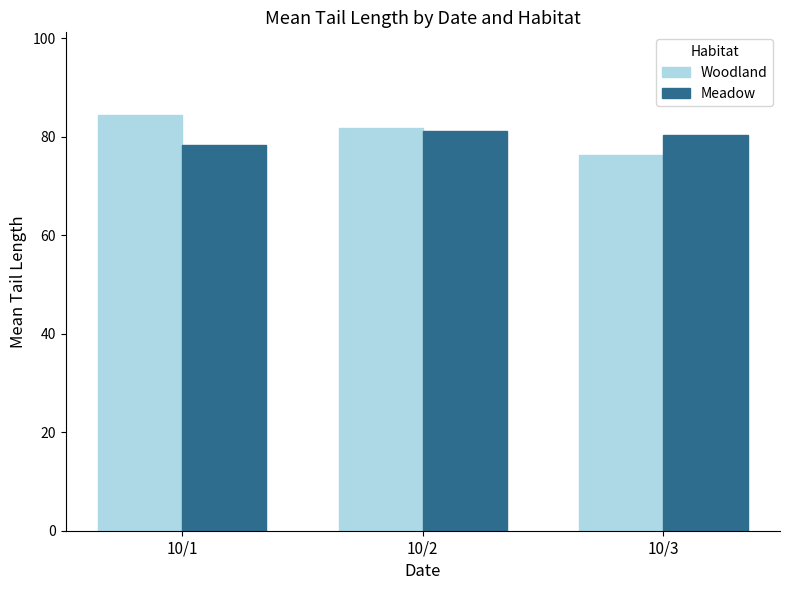

What is the sum of the Meadow values at 10/2 and 10/1?

159.6